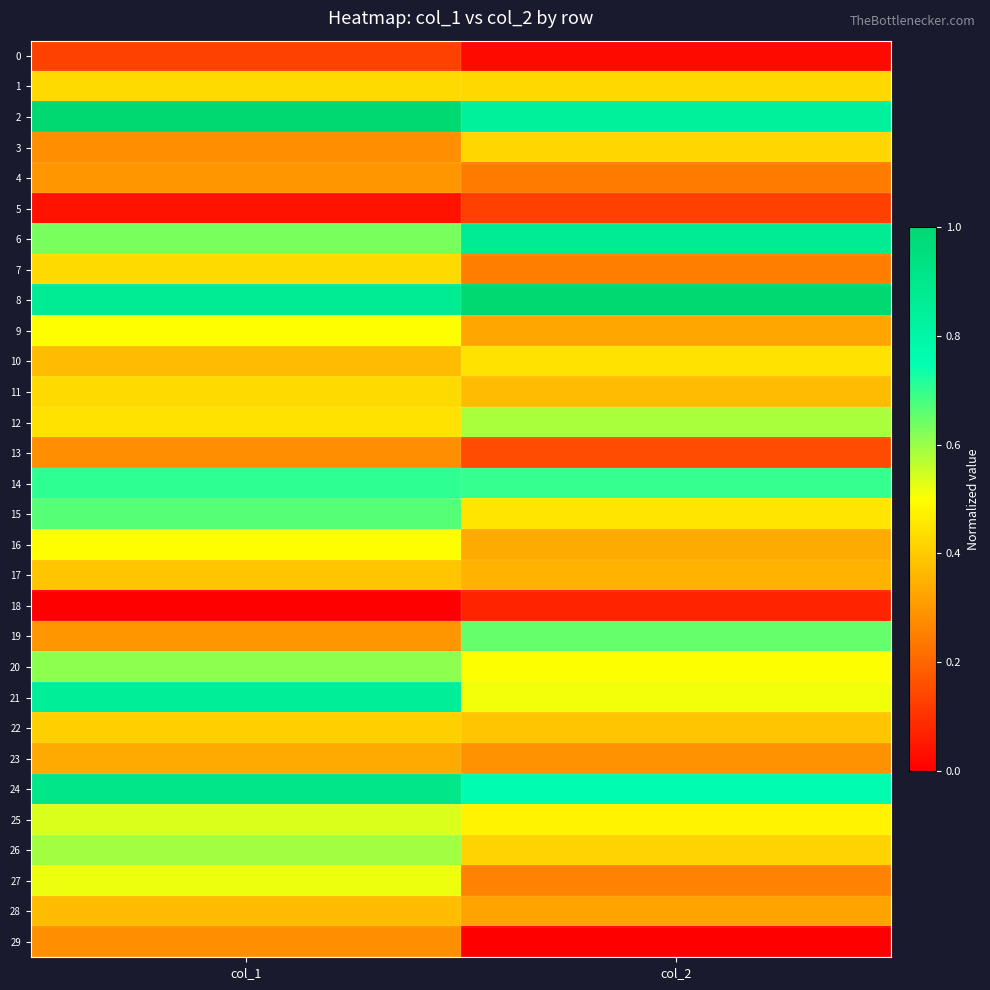

Which series has the largest range (max minus min)?

19